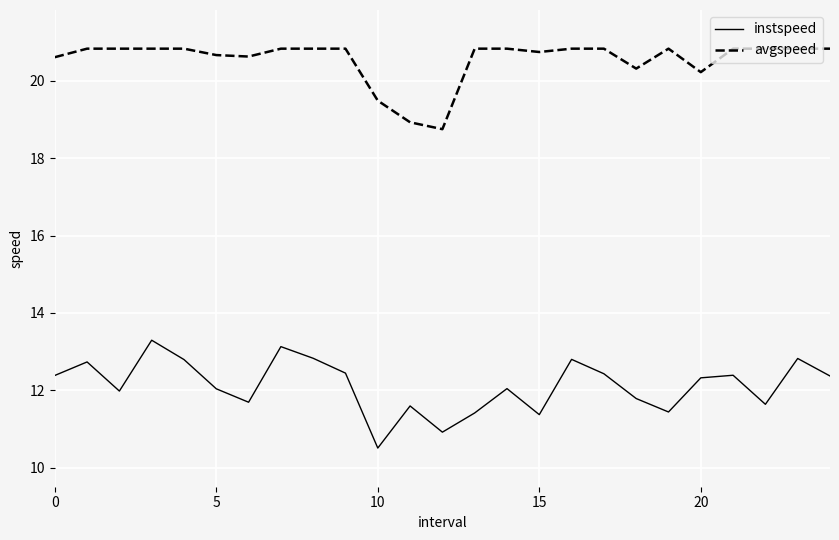

Which series has the largest total across all categories?

avgspeed